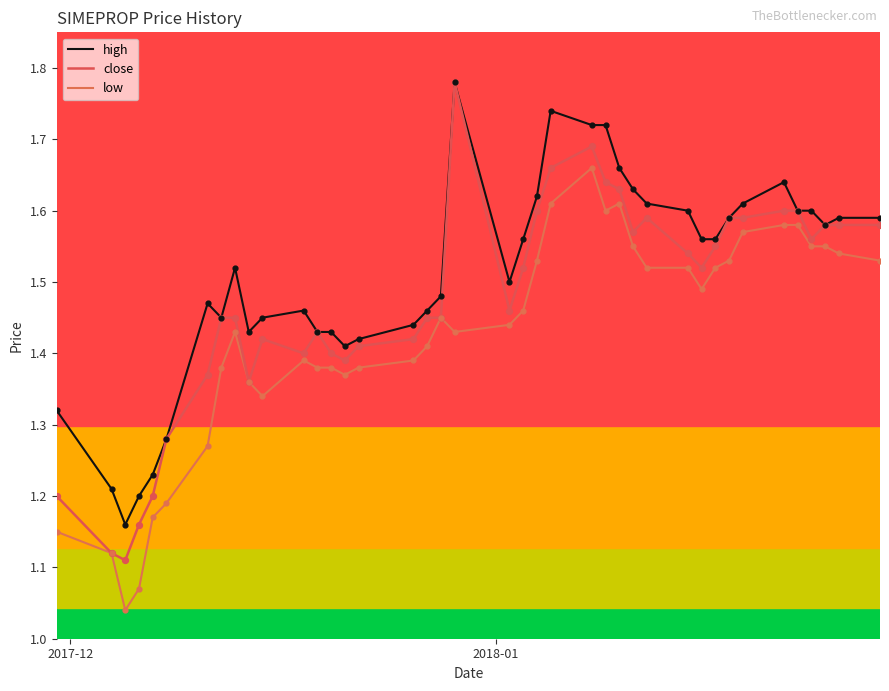

Which series has the largest total across all categories?

high